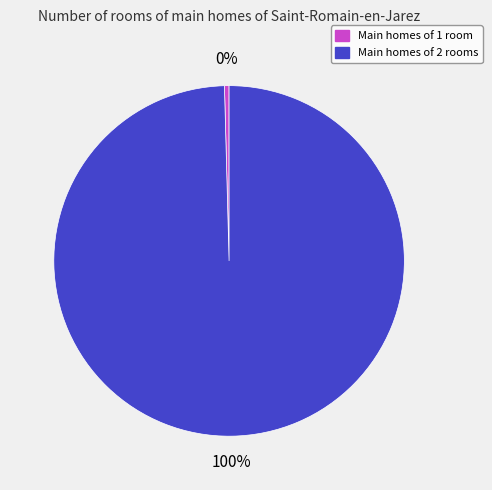

Is there any slice that represents more than half of the pie?

Yes